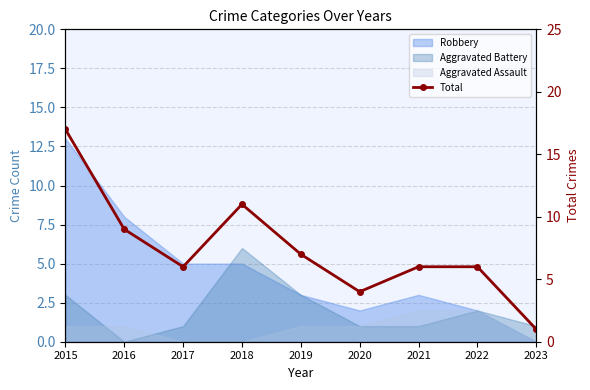

What is the value of the 1st point from the left?

17